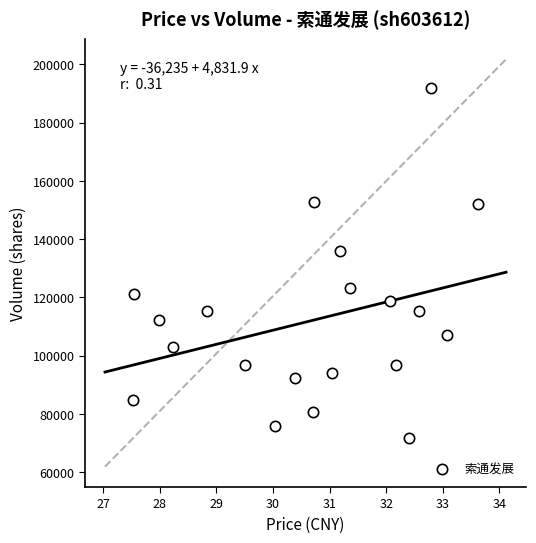

What is the range of Y values (max minus min)?

120093